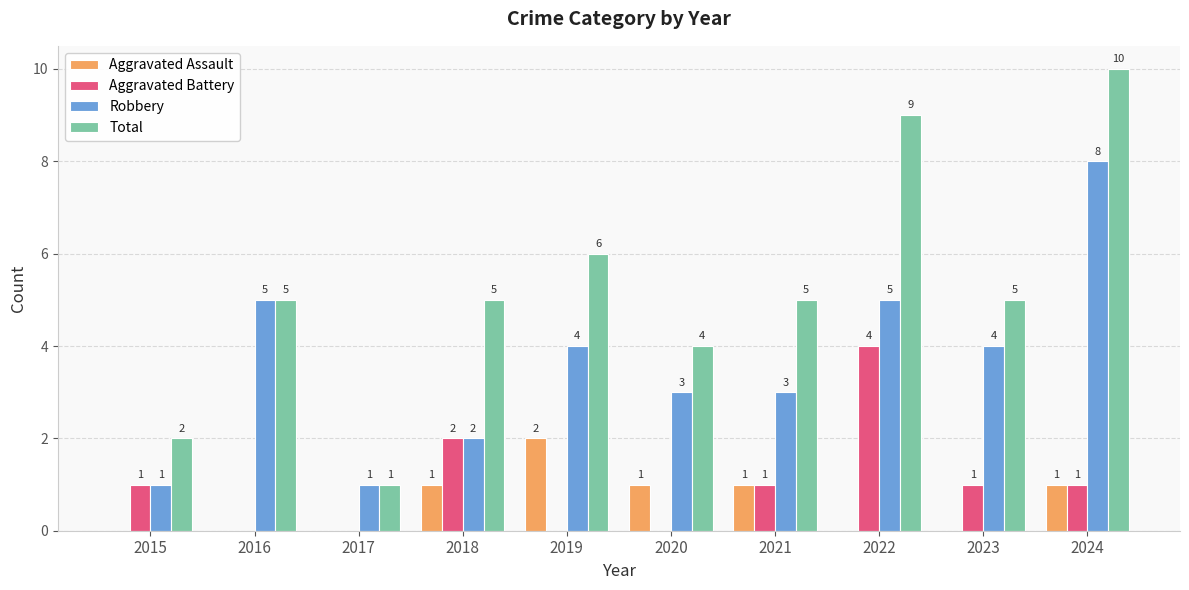

What is the sum of the Total values at 2024 and 2015?

12